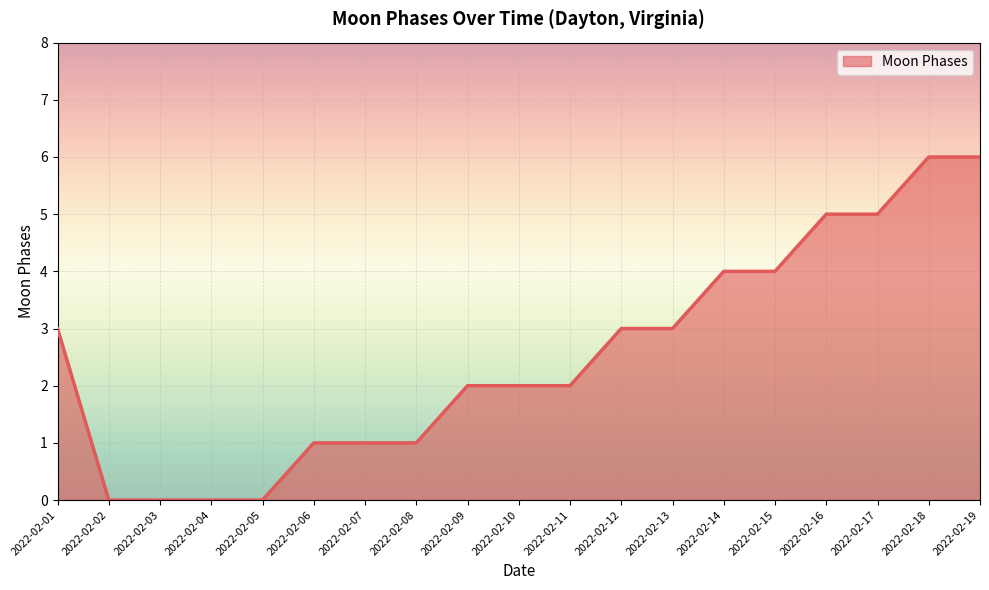

The chart shows a value of 3 at 2022-02-11. True or false?

False